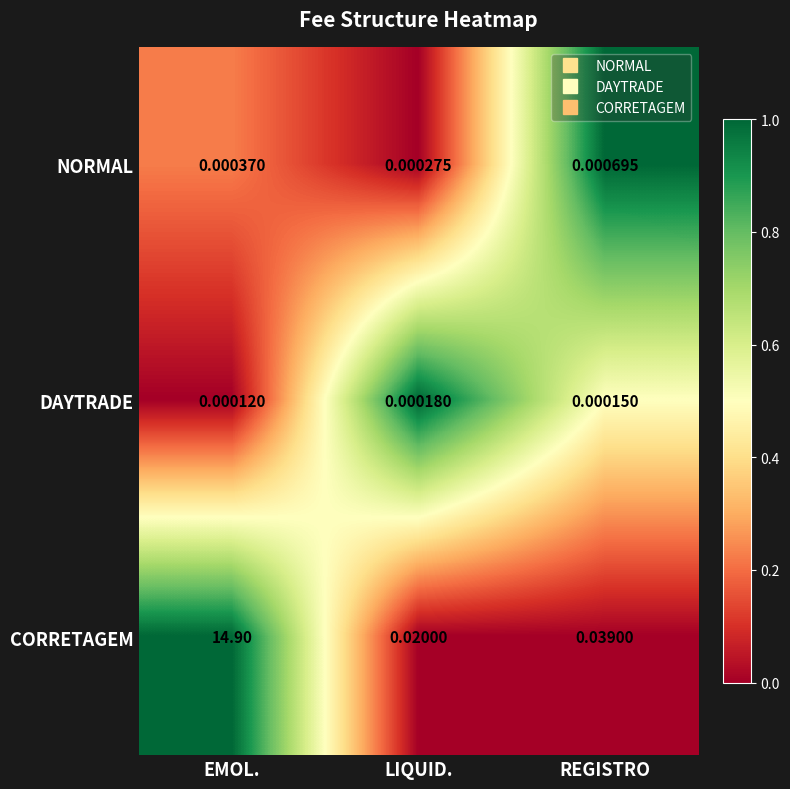

Rank the series by their maximum value, from highest to lowest.

CORRETAGEM, NORMAL, DAYTRADE